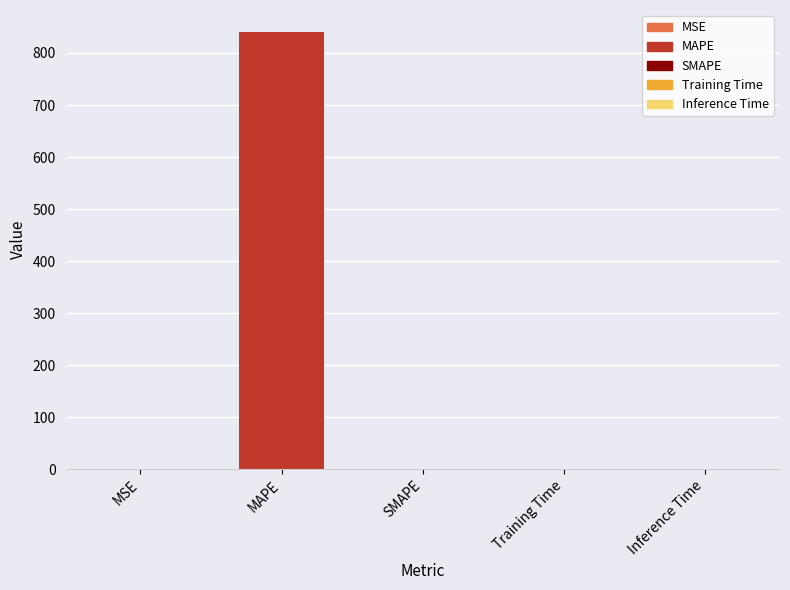

At which category does the chart reach its peak across all series?

MAPE